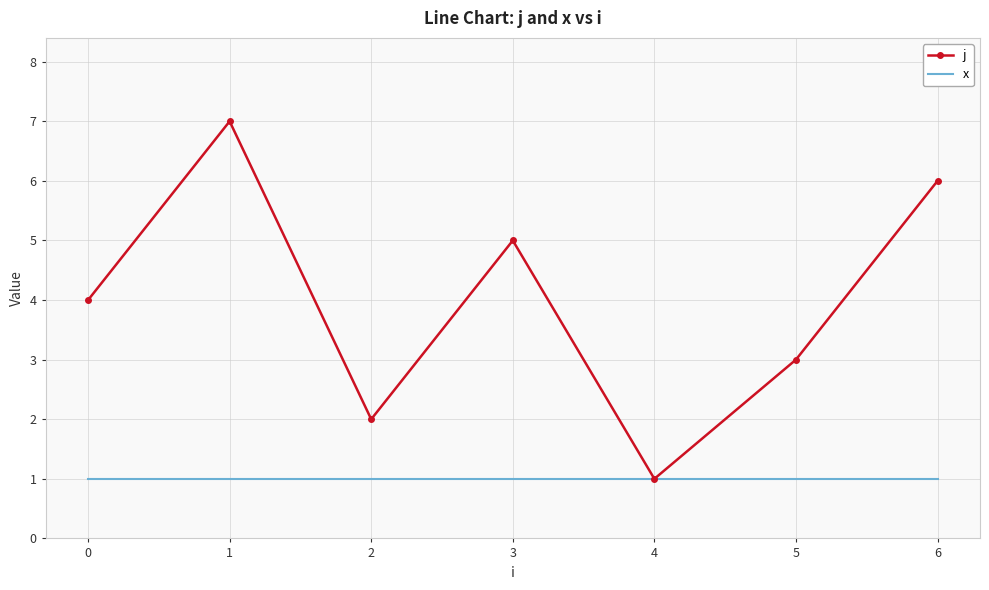

Which series has the largest total across all categories?

j